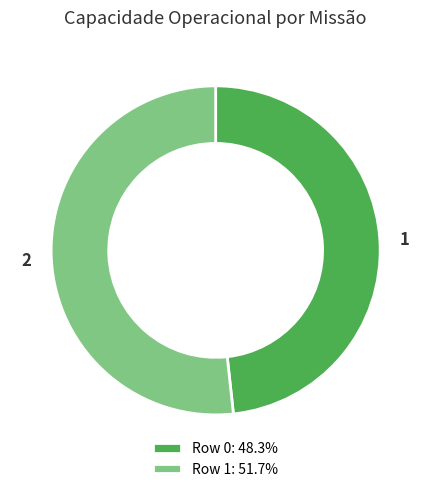

Count the number of slices in the pie.

2